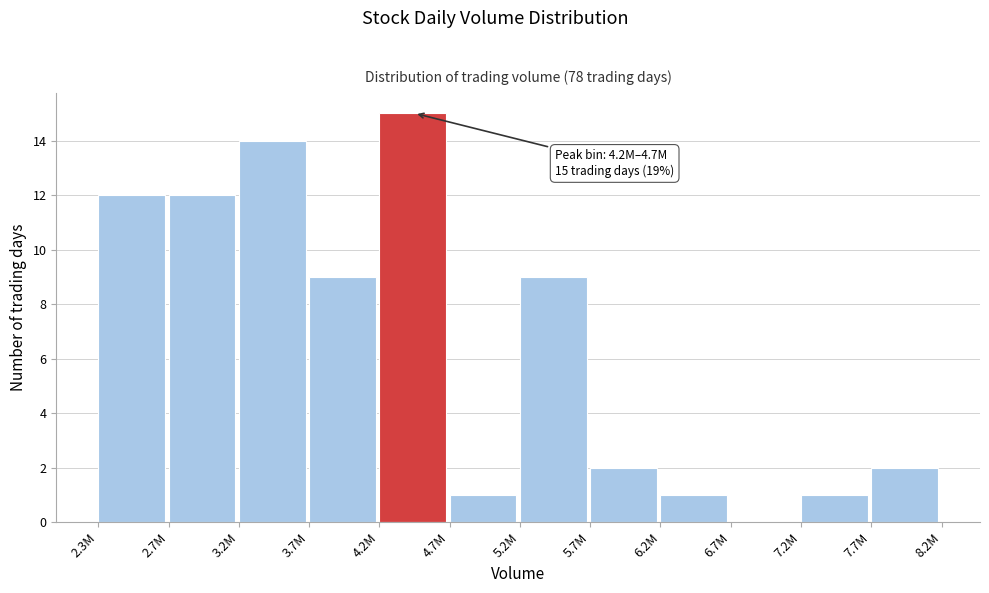

Reading left to right, transcribe all the data shown in this chart.

2.3M=12	2.7M=12	3.2M=14	3.7M=9	4.2M=15	4.7M=1	5.2M=9	5.7M=2	6.2M=1	6.7M=0	7.2M=1	7.7M=2